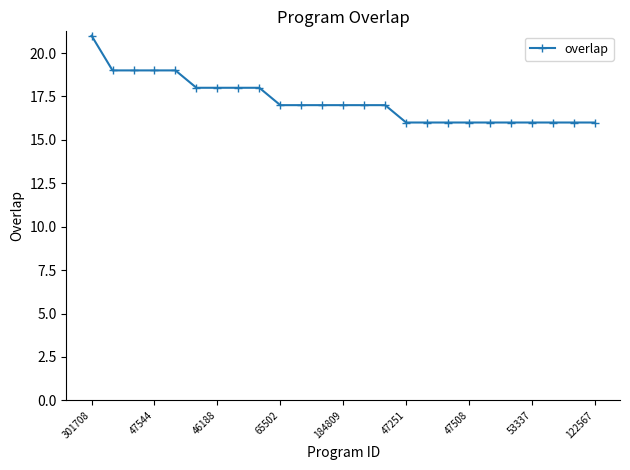

What is the value of the 23rd point from the left?

16